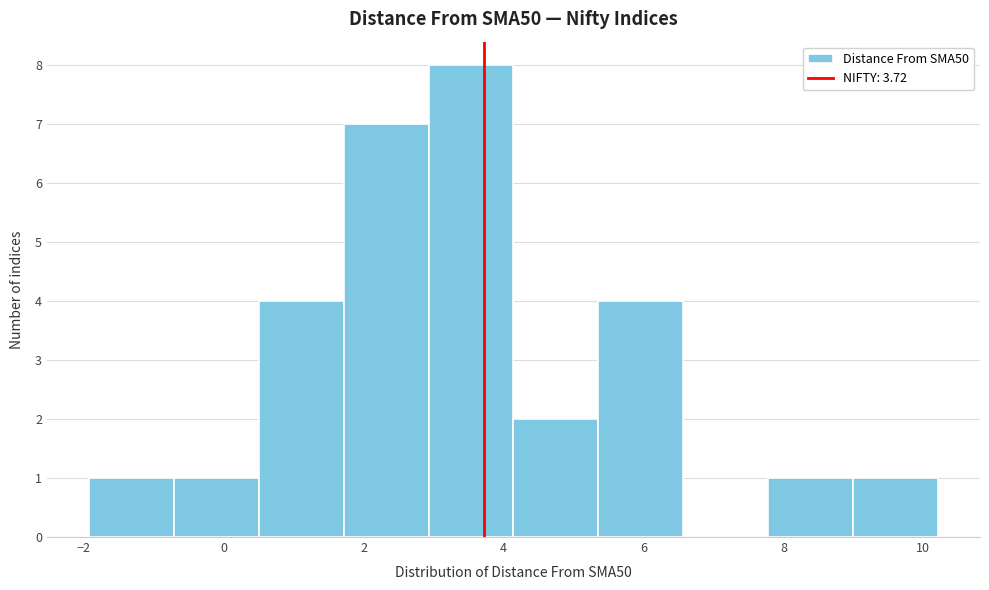

What is the height of the bar covering -0.8 to 0.6 on the x-axis? Neither the bar edges nor the heights are printed on the chart, so give them approximately, as read against the axes.

1